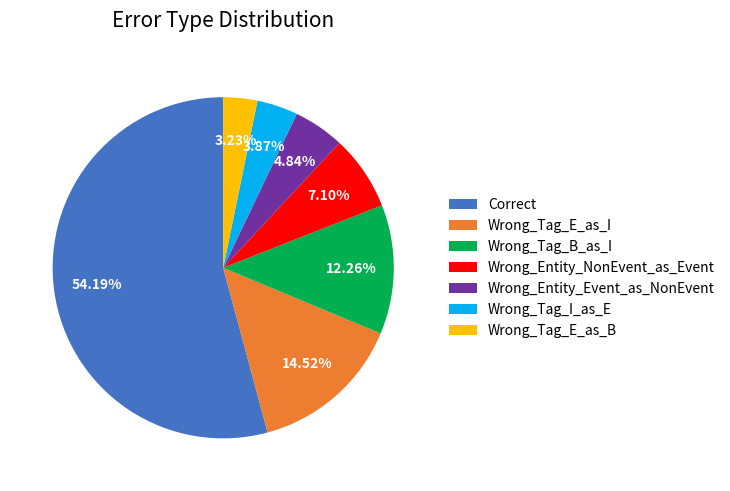

Which category accounts for the majority?

Correct